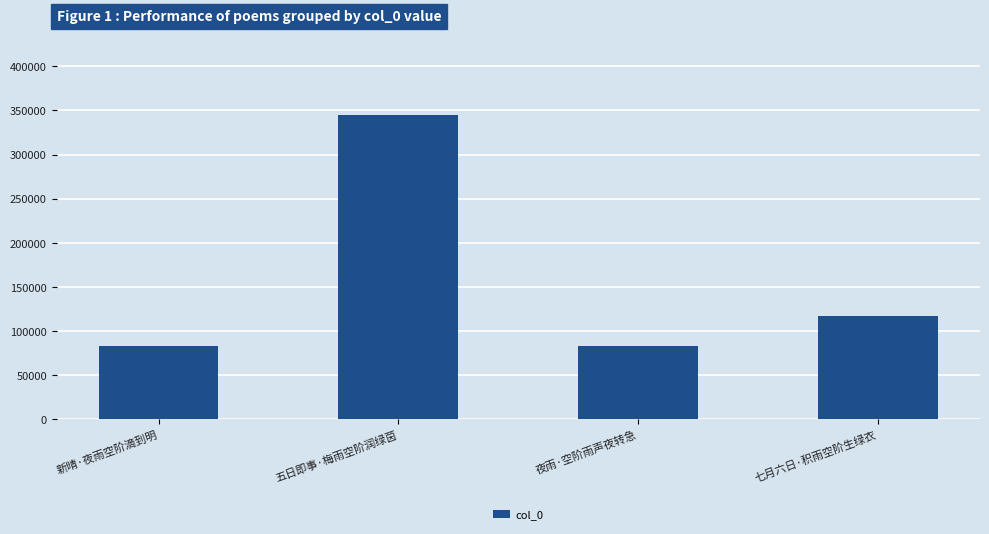

What is the label of the 1st bar from the right?

七月六日·积雨空阶生绿衣